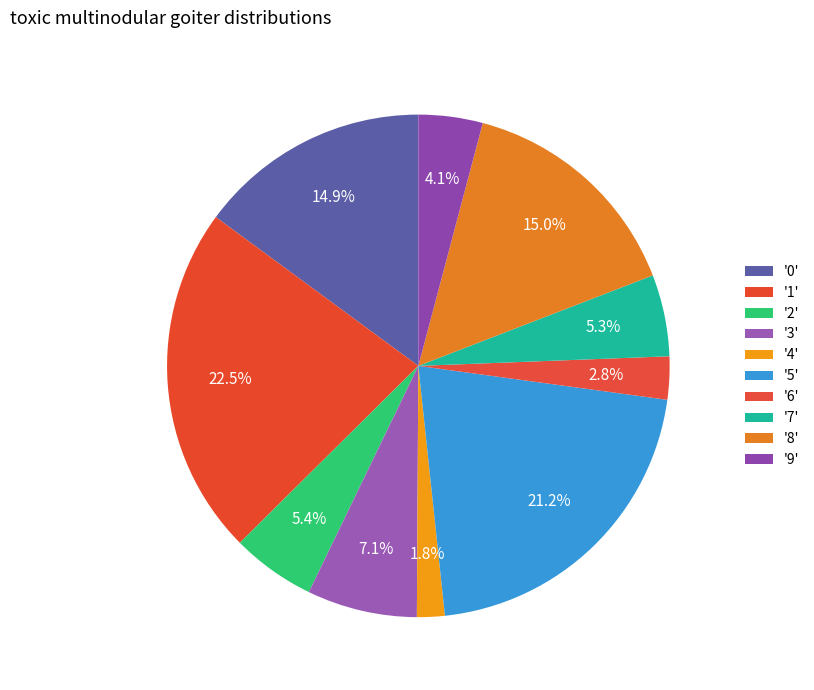

How many slices are in this pie chart?

10